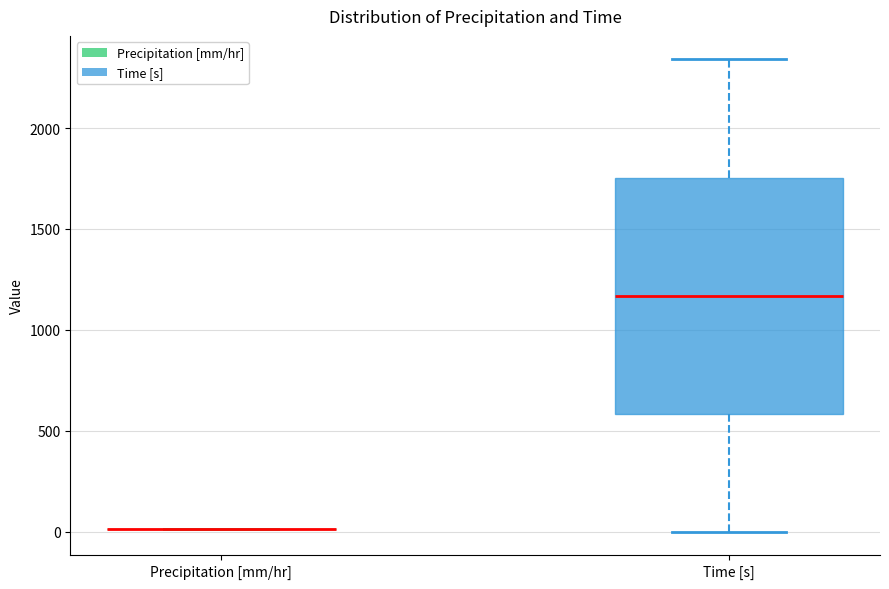

Reading left to right, read every box against the y-axis: the position of its median line, the range the box covers, and the ends of its whiskers. The values are not printed on the chart, so give them approximately, as read against the axis.

Precipitation [mm/hr]: box collapsed to a line at 0, whiskers 0 to 0
Time [s]: median 1150, box 600 to 1750, whiskers 0 to 2350